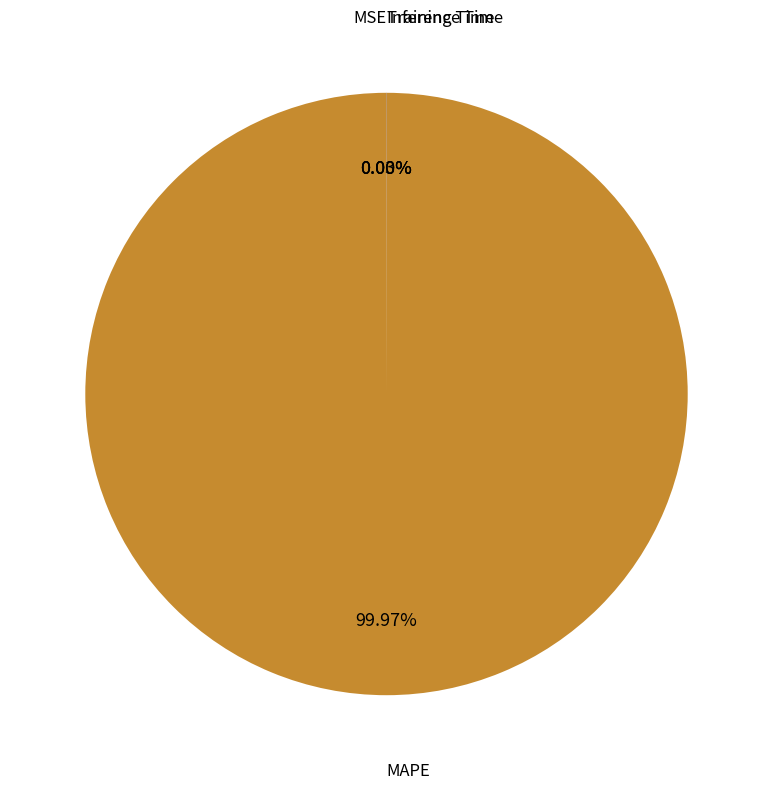

Does any single category account for the majority?

Yes